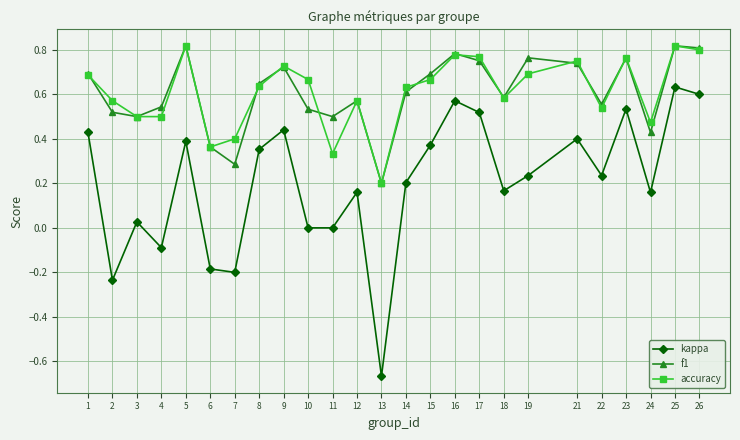

What is the spread (max minus min) of values at 13?

0.9